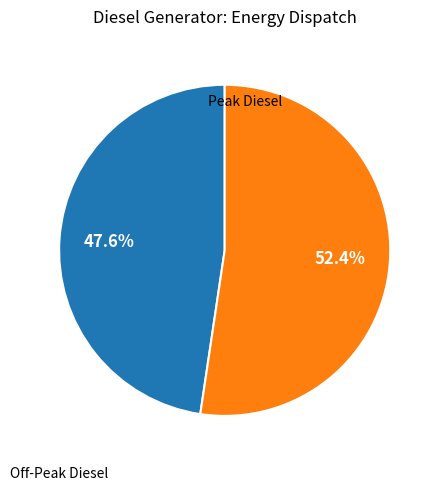

Does any single category account for the majority?

Yes